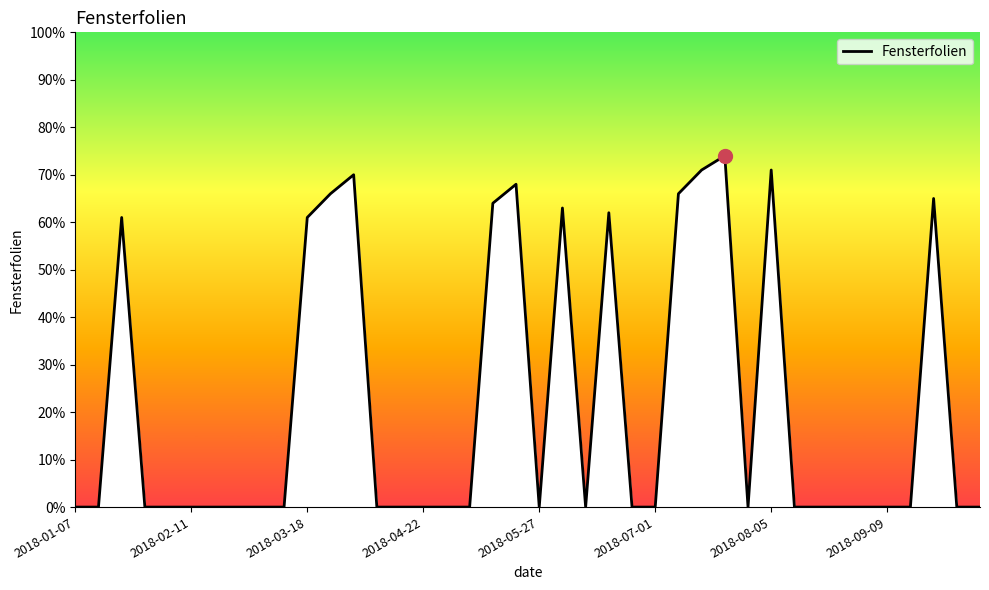

What is the maximum value shown in the chart?

74